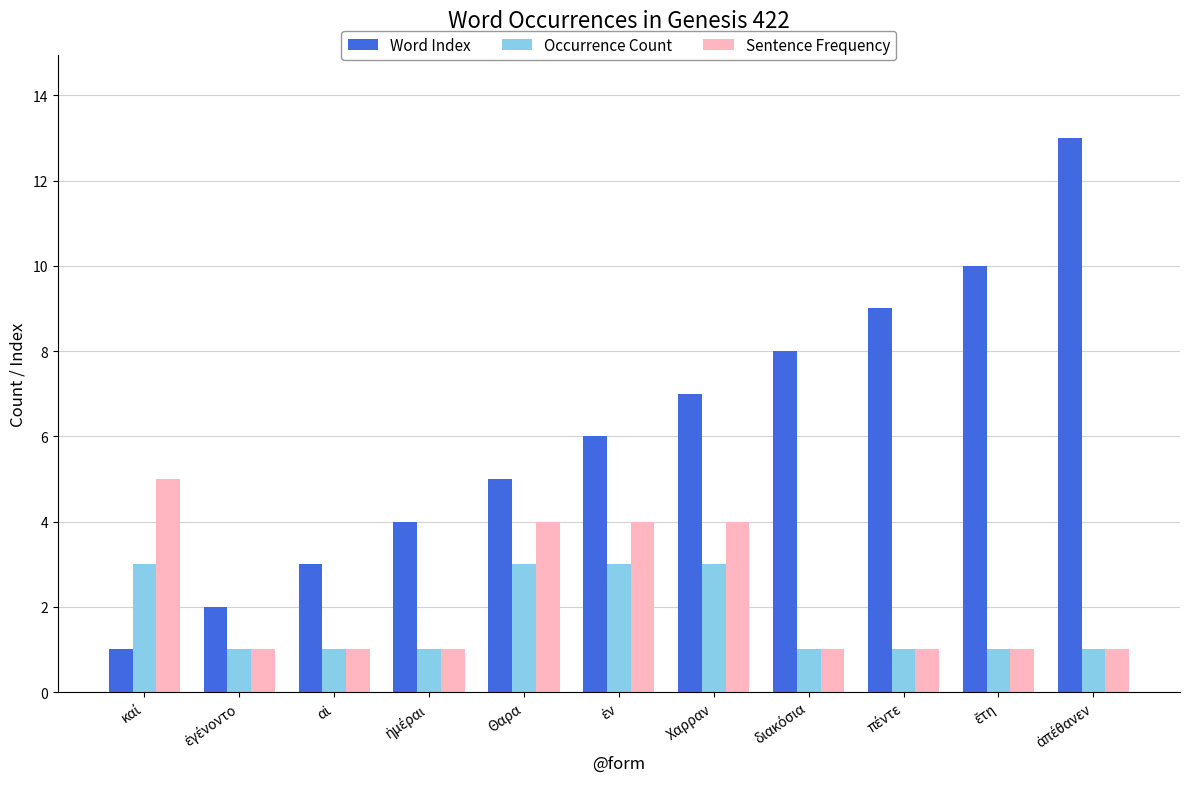

What is the highest value of the Sentence Frequency series?

5